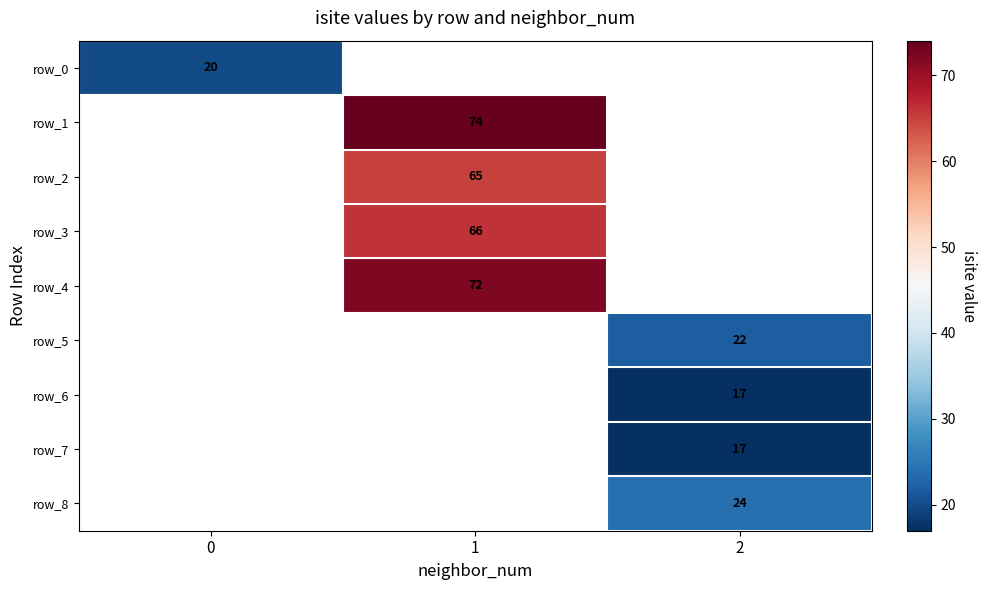

The value of row_2 at 1 is 36.0. True or false?

False